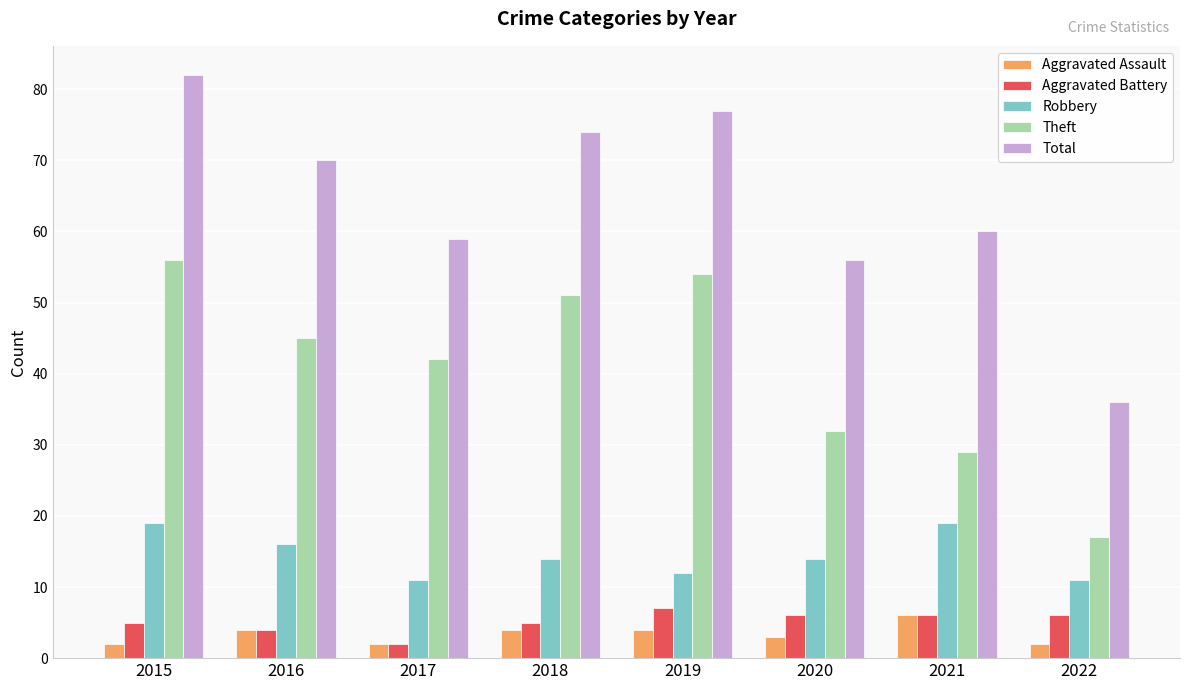

Where does the Aggravated Battery series first go above 6?

2019